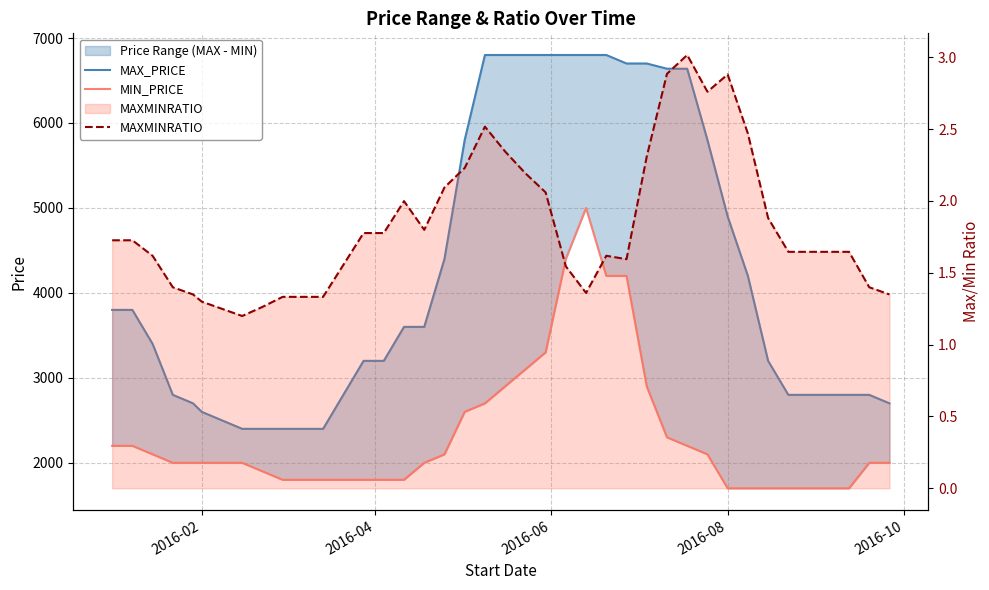

What is the value of the MAX_PRICE point at the 25th from the left?

6800.0